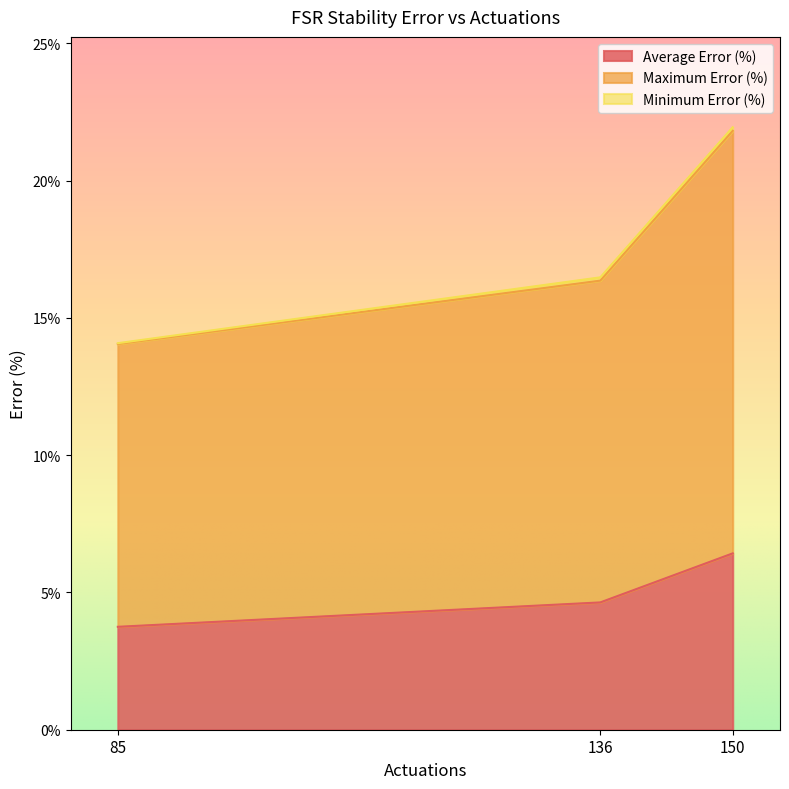

What is the sum of all Minimum Error (%) values?

0.3